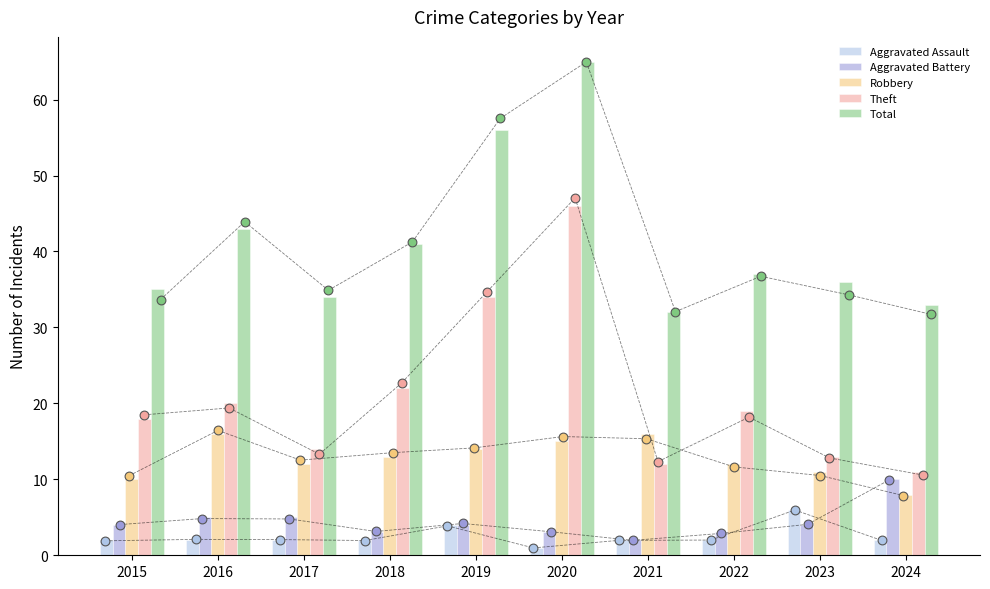

Which series has the largest total across all categories?

Total